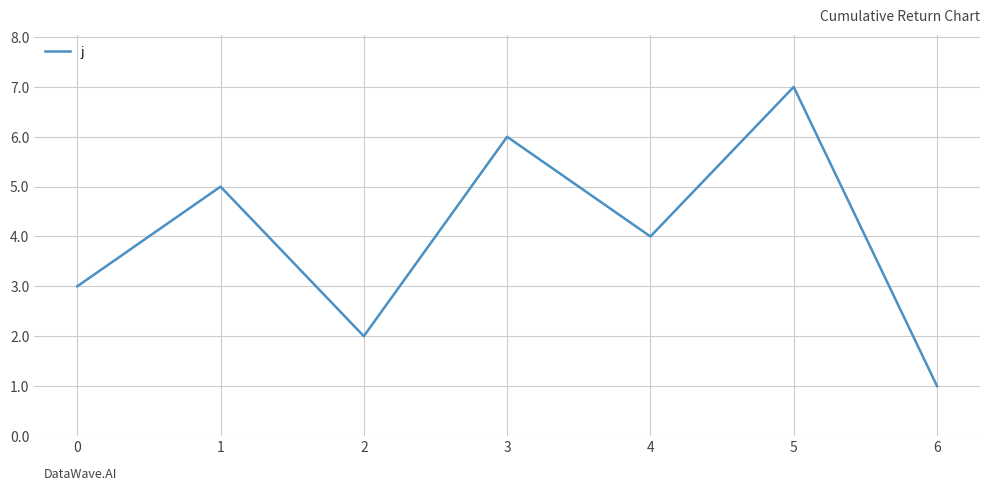

Reading left to right, list all the values displayed in this chart.

3	5	2	6	4	7	1